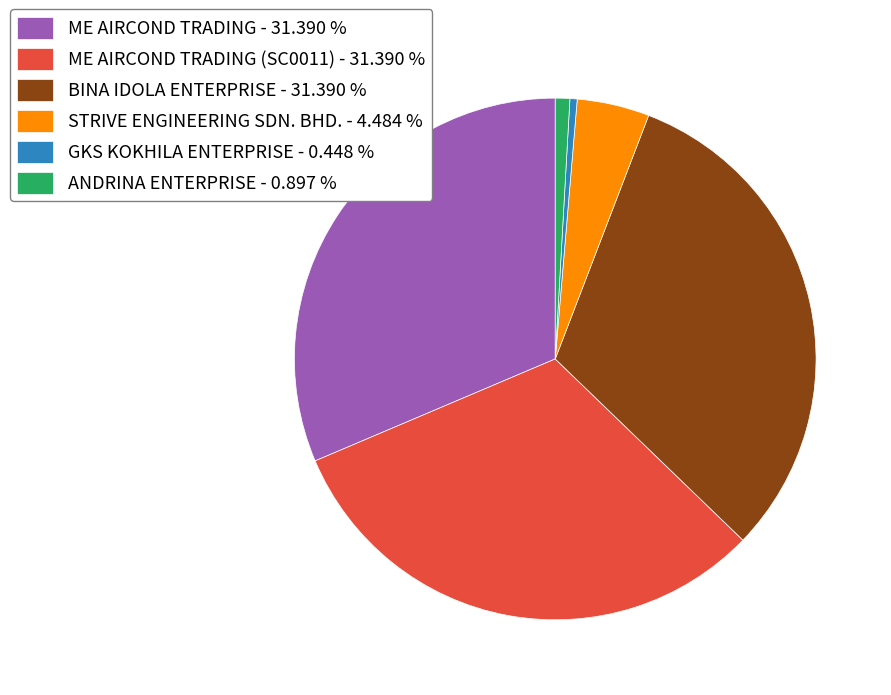

Is there a majority slice in this chart?

No